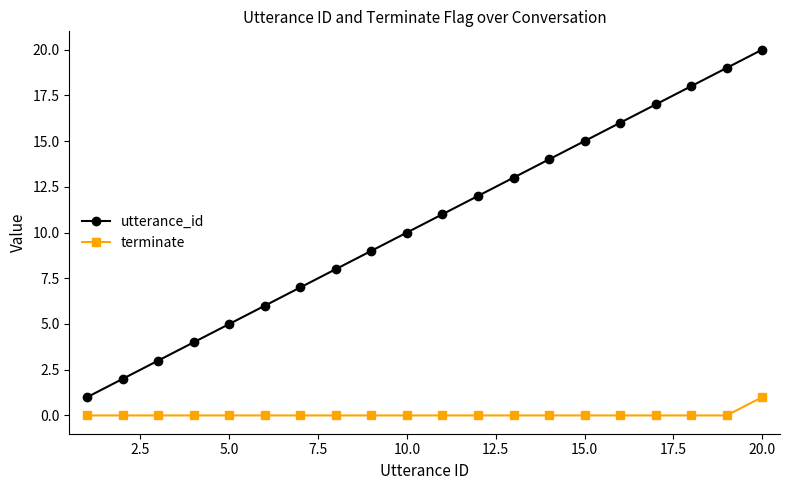

Which series has the largest range (max minus min)?

utterance_id